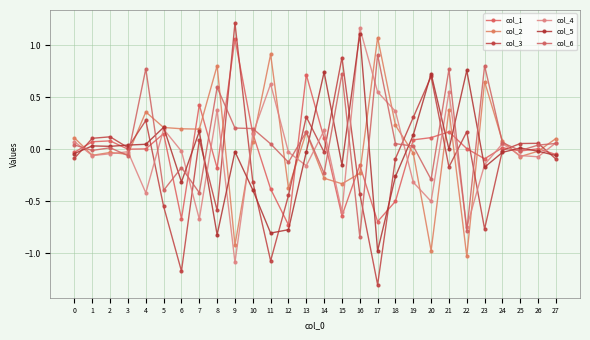

At how many categories does at least one series exceed 0?

27